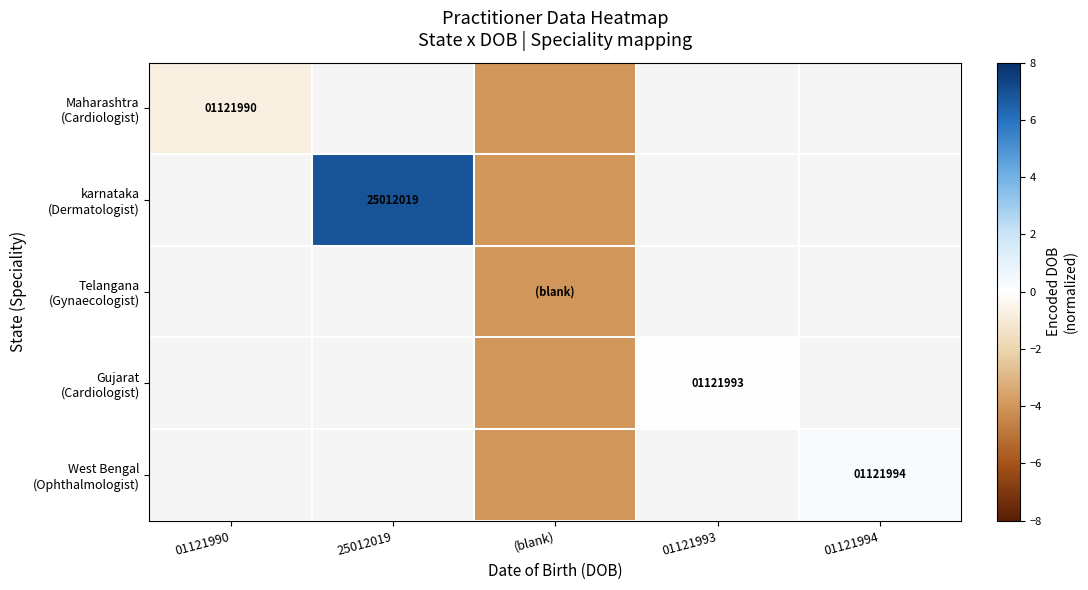

At 25012019, list the series in order from smallest to largest.

Maharashtra (Cardiologist), karnataka (Dermatologist), Telangana (Gynaecologist), Gujarat (Cardiologist), West Bengal (Ophthalmologist)